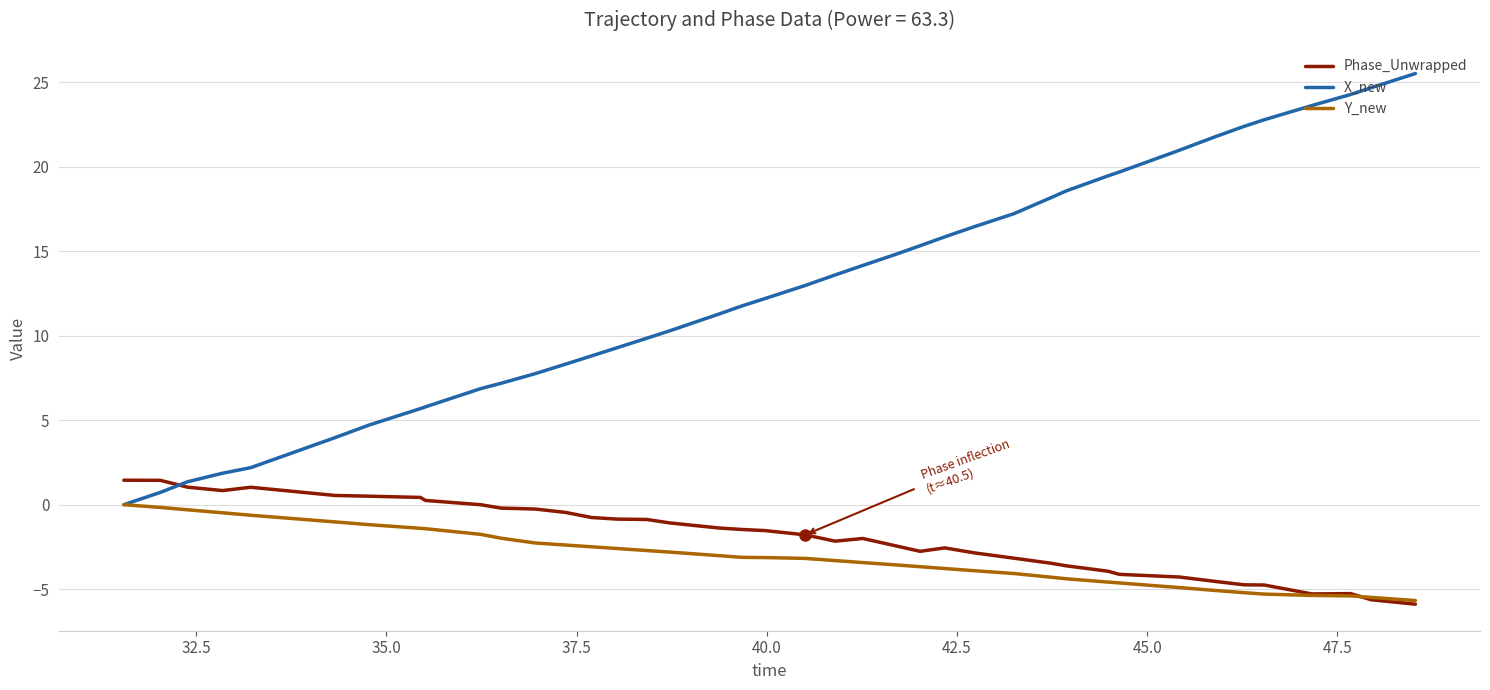

What are all the series names shown in the legend?

Phase_Unwrapped, X_new, Y_new